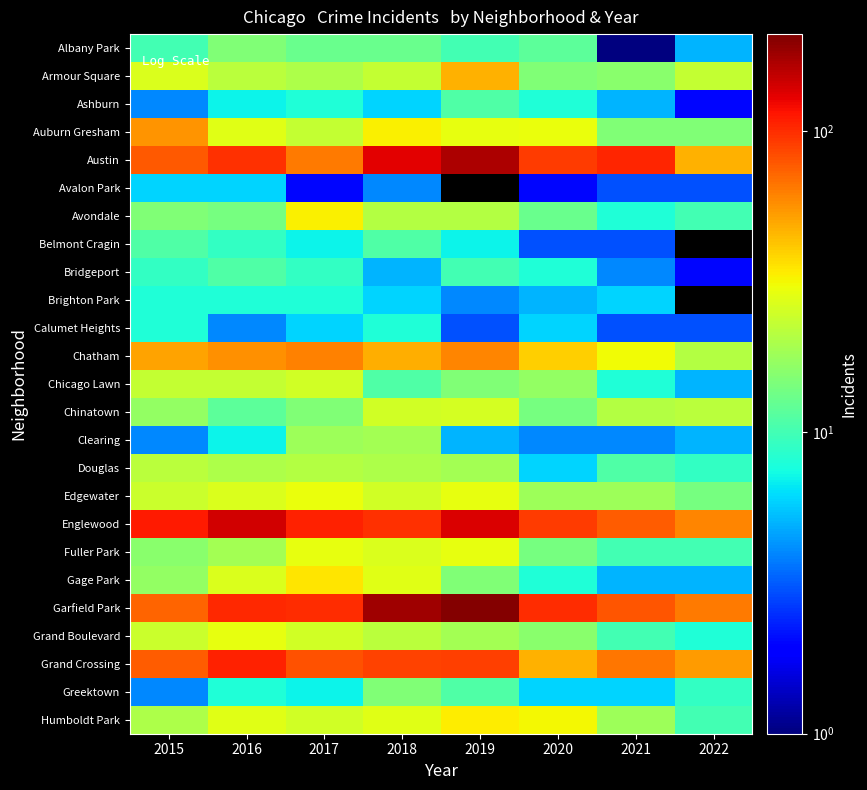

Rank the series by their average value, from highest to lowest.

Avalon Park, Belmont Cragin, Brighton Park, Garfield Park, Englewood, Austin, Grand Crossing, Chatham, Auburn Gresham, Humboldt Park, Armour Square, Edgewater, Fuller Park, Grand Boulevard, Chinatown, Gage Park, Avondale, Douglas, Chicago Lawn, Albany Park, Clearing, Greektown, Bridgeport, Ashburn, Calumet Heights